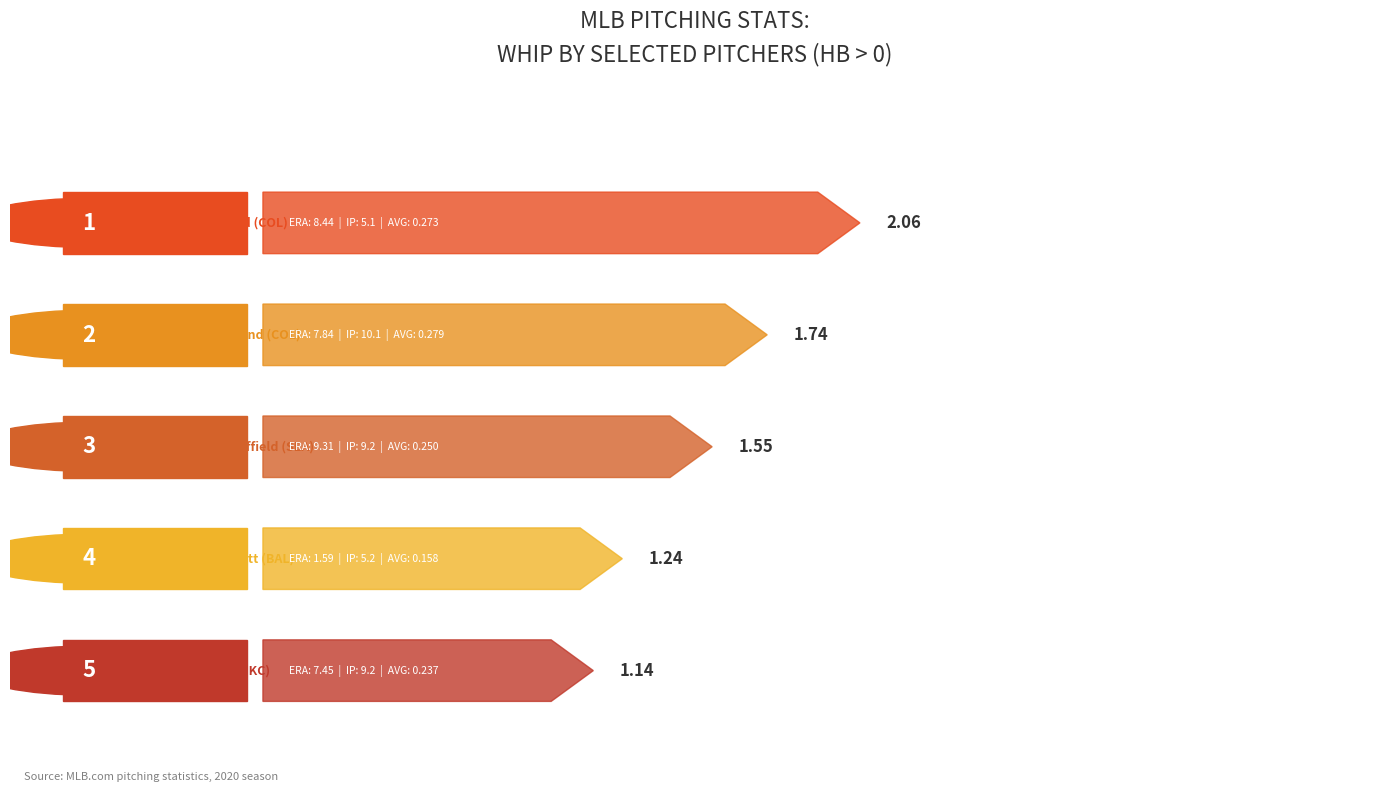

True or false: WHIP has a value of 1.1 at Kris Bubic (KC)
HB=0.

True